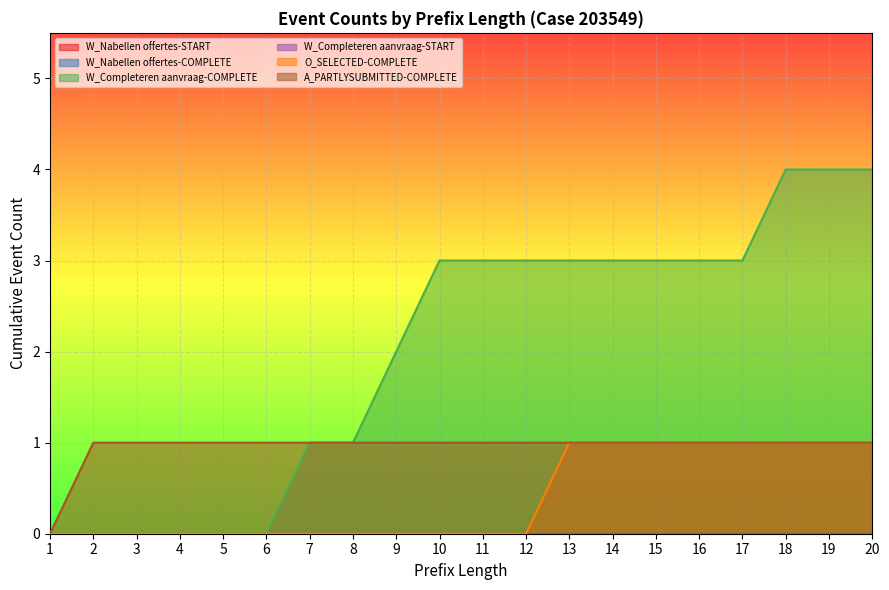

What is the approximate value of A_PARTLYSUBMITTED-COMPLETE at 12?

1